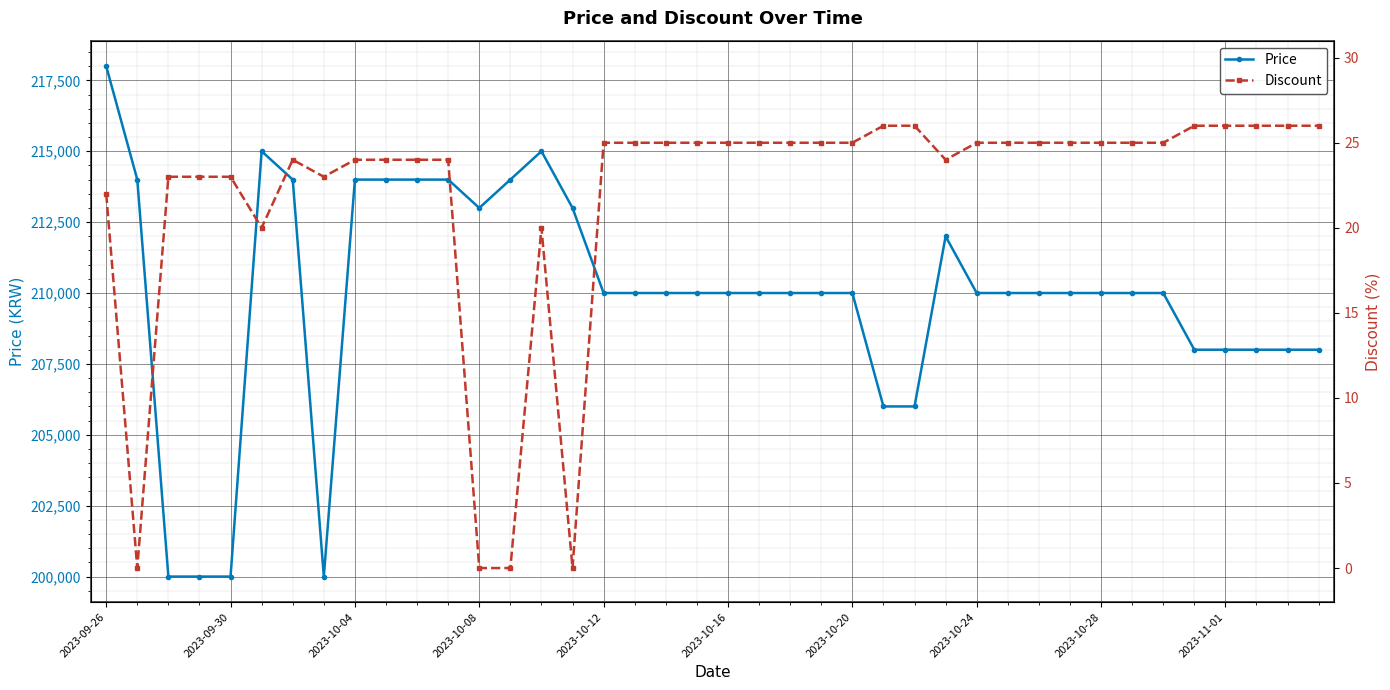

What is the minimum value for Price?

200000